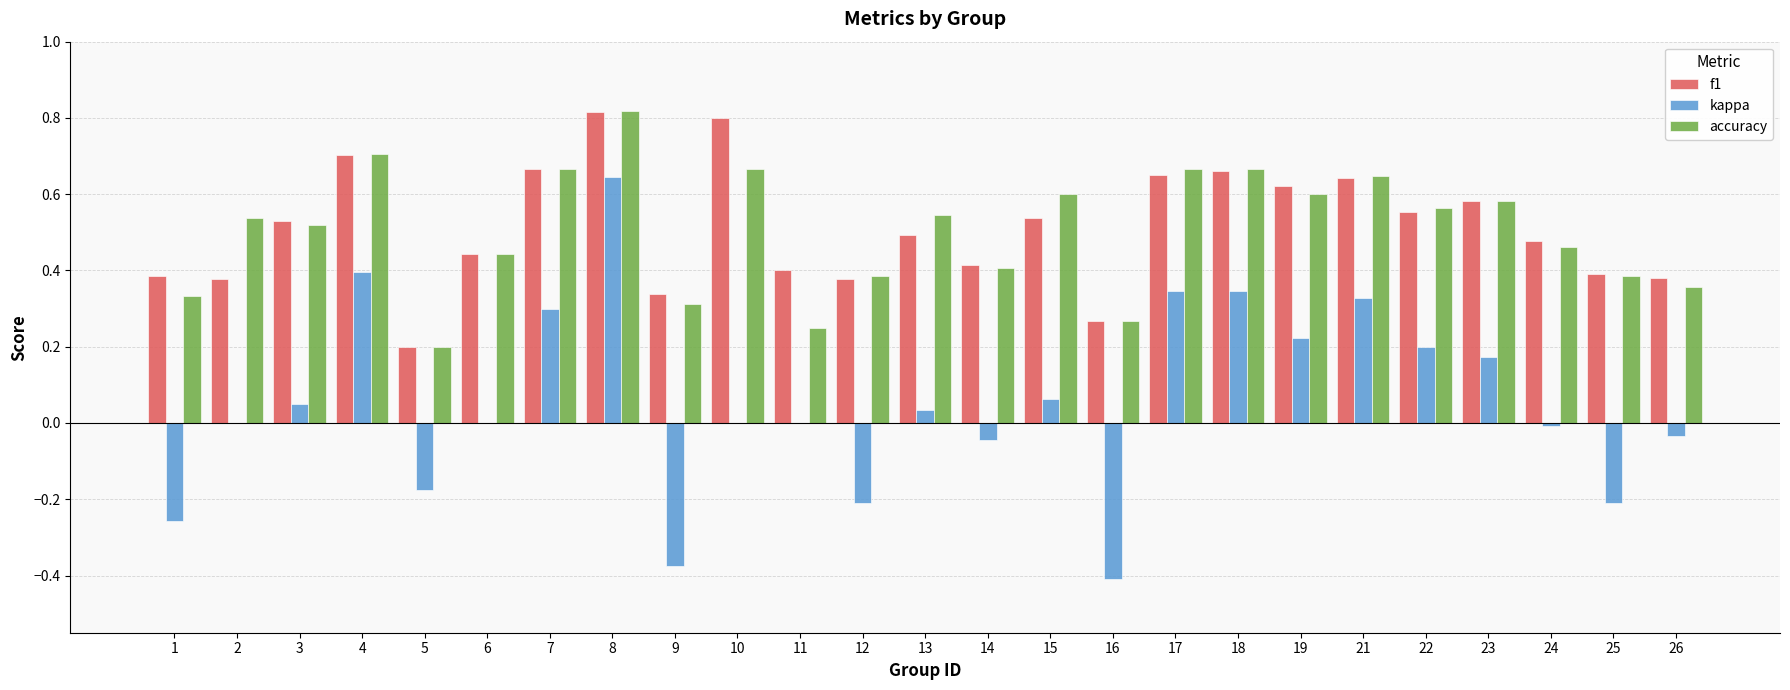

Which category has the highest value in the kappa series?

8